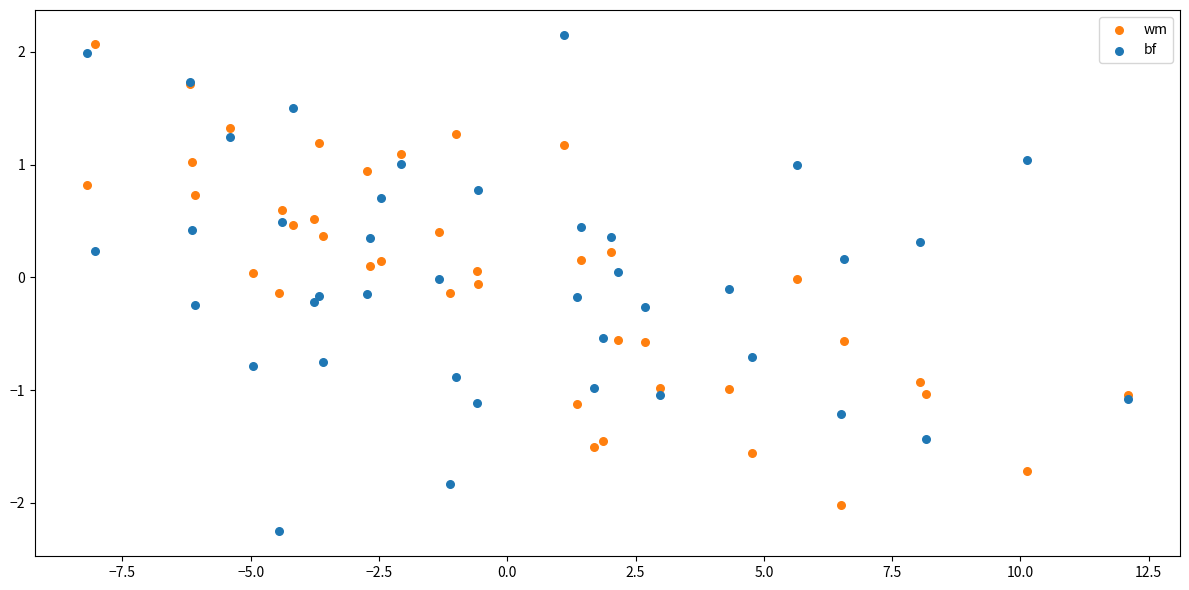

What are all the series names shown in the legend?

wm, bf